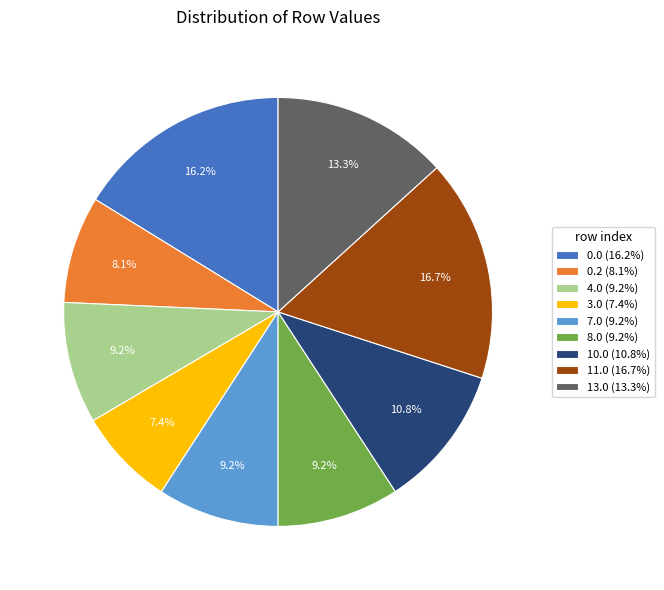

To the nearest percent, what portion does 13.0 represent?

13%